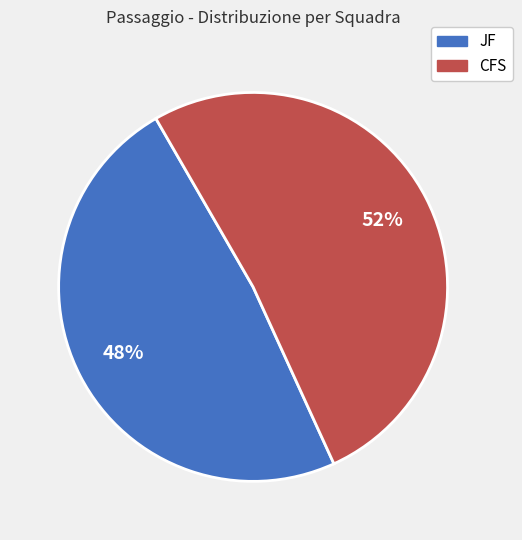

Is there any slice that represents more than half of the pie?

Yes